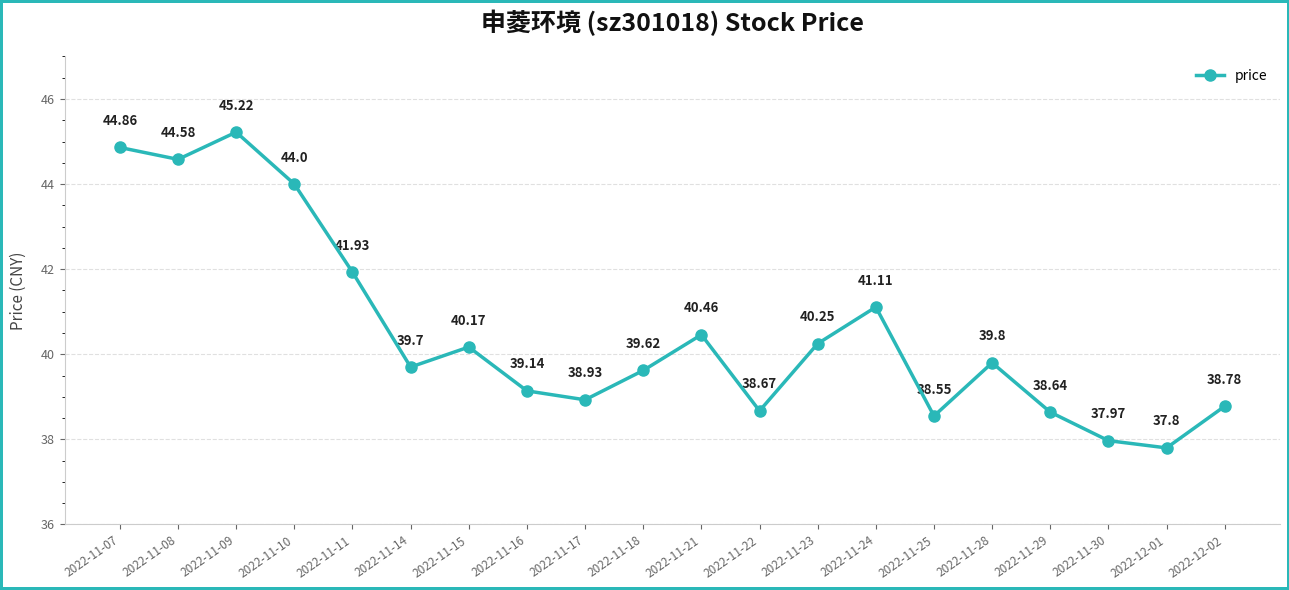

At which category does the data reach its first local valley?

2022-11-08